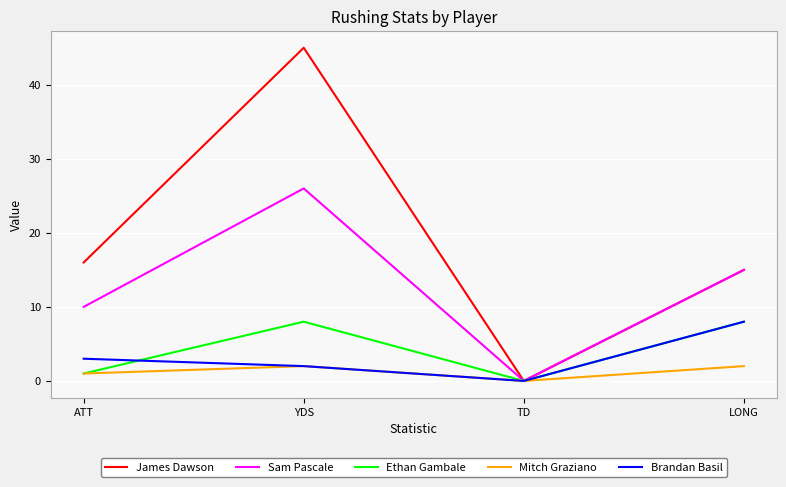

Is the value of Sam Pascale at ATT greater than the value of James Dawson at YDS?

No